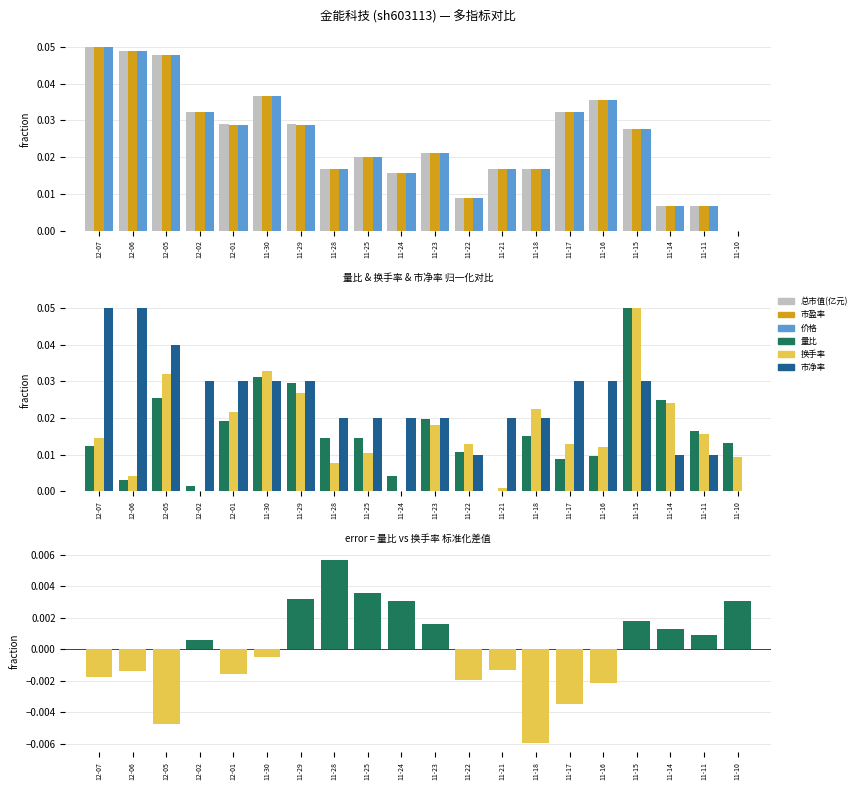

How many series are shown in this chart?

6